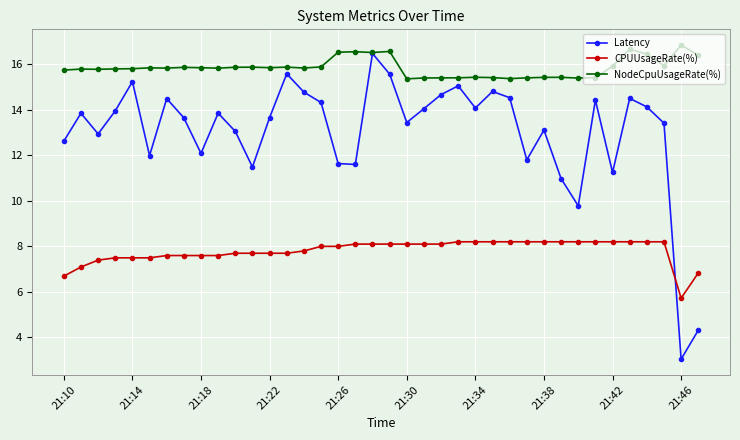

Which series has the widest spread of values?

Latency